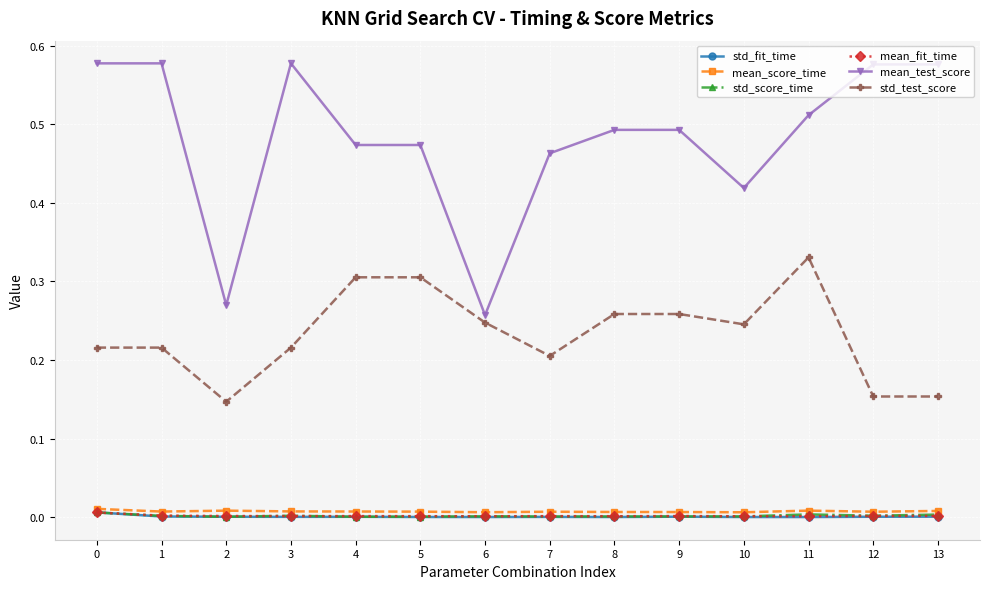

How many series are shown in this chart?

6